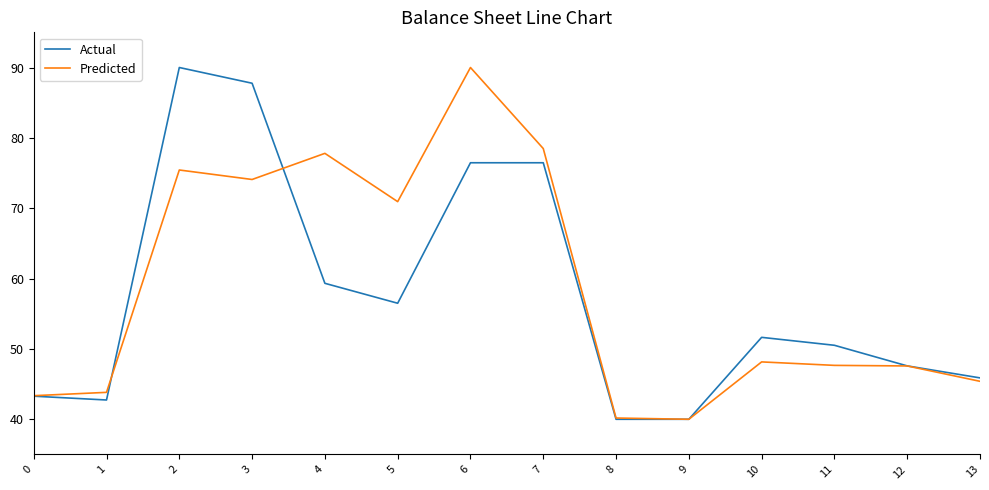

The value of Actual at 13 is 21.7. True or false?

False